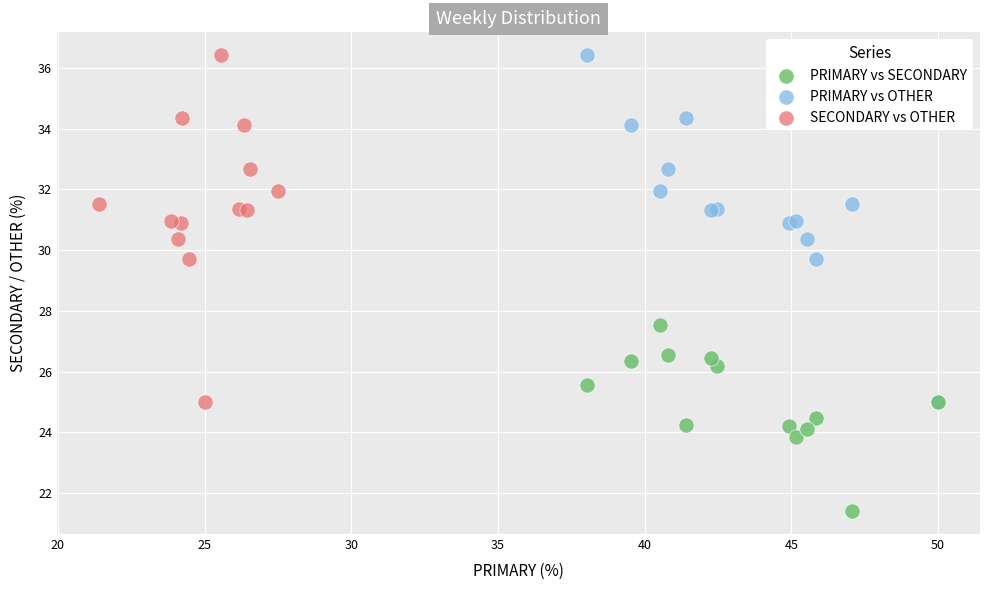

Which series reaches the minimum Y coordinate?

PRIMARY vs SECONDARY